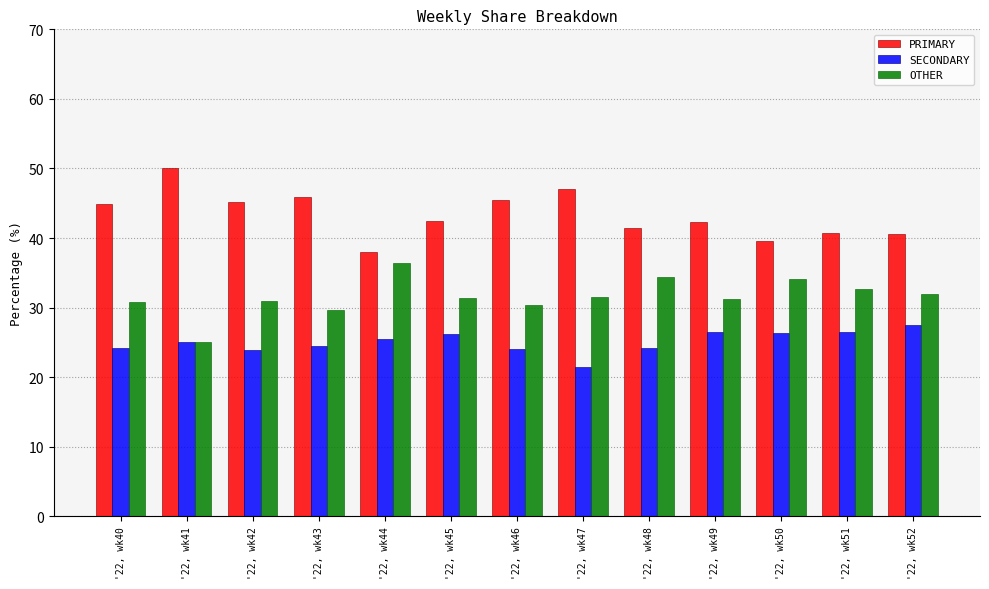

Rank the series at '22, wk40 from lowest to highest value.

SECONDARY, OTHER, PRIMARY